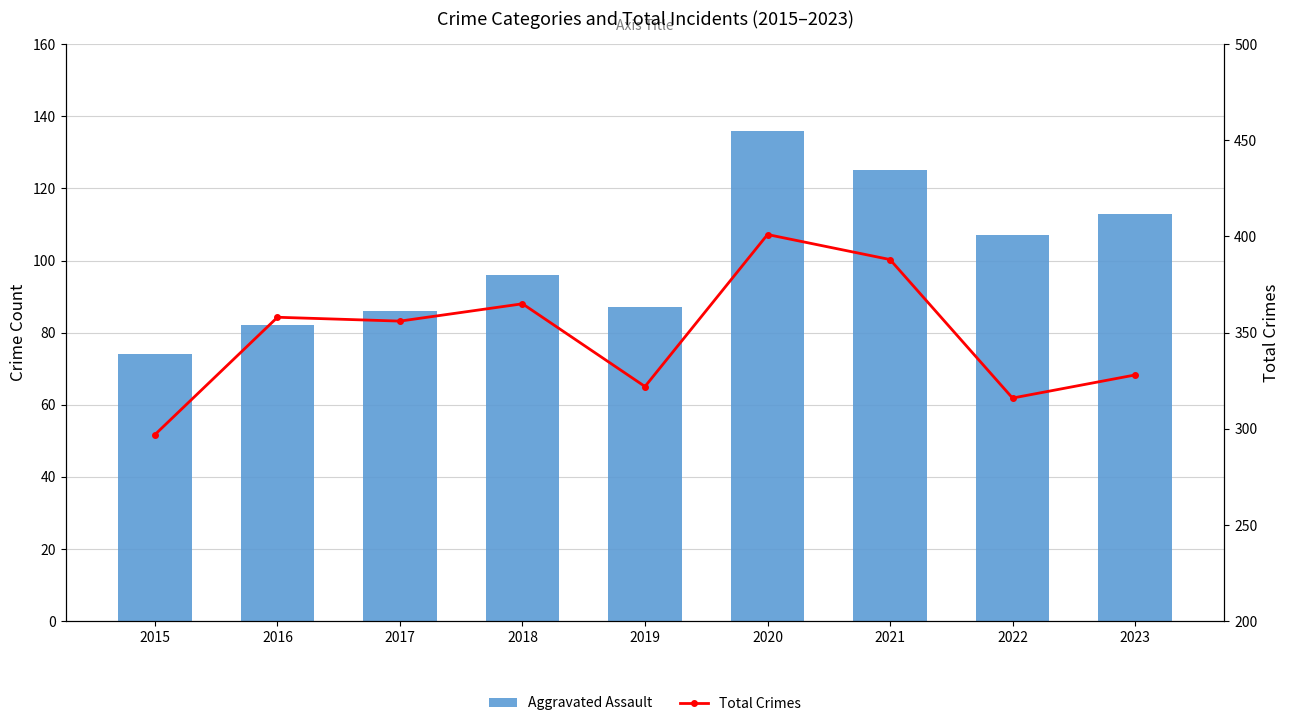

What is the average value of the Aggravated Assault series?

101